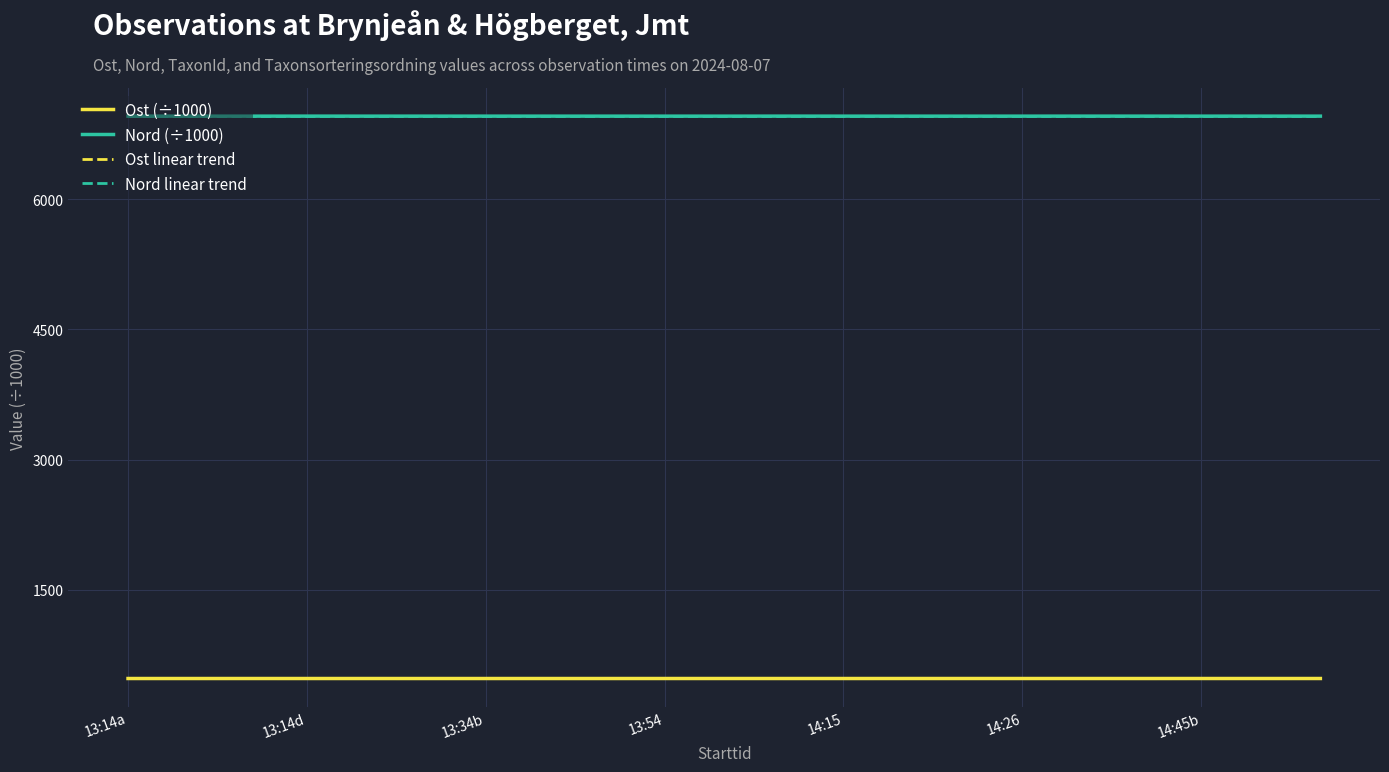

True or false: Nord linear trend and Ost linear trend intersect in this chart.

False